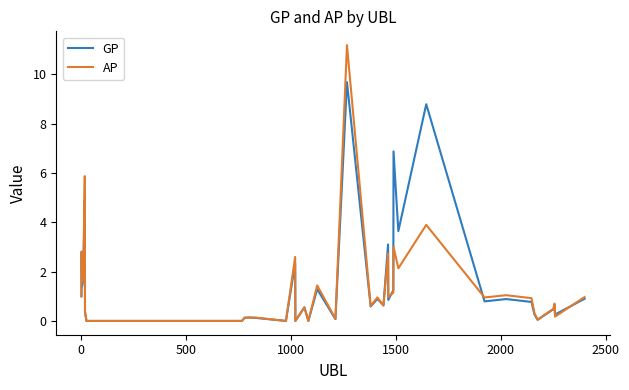

What is the highest value of the GP series?

9.7